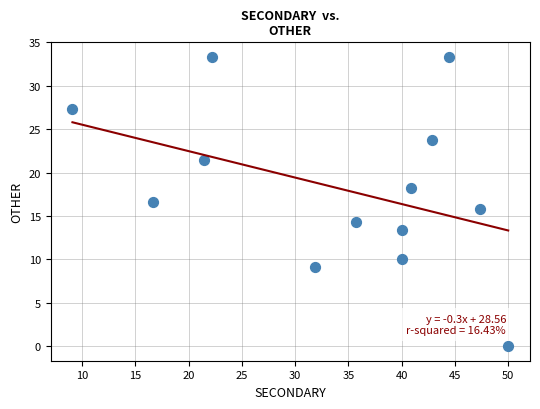

What is the range of Y values (max minus min)?

33.3